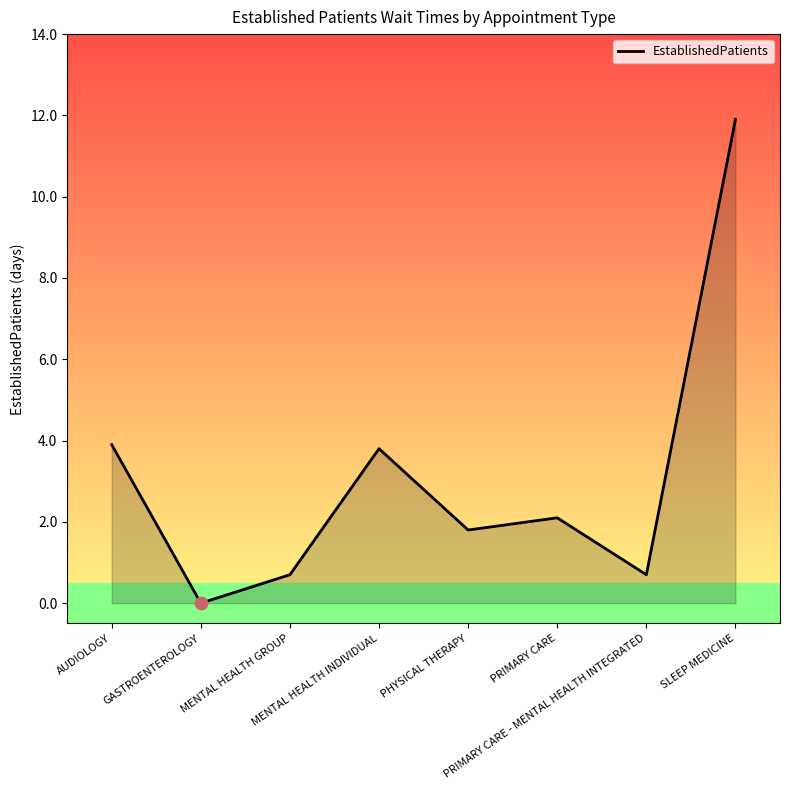

What is the change in value from MENTAL HEALTH INDIVIDUAL to SLEEP MEDICINE?

+8.1